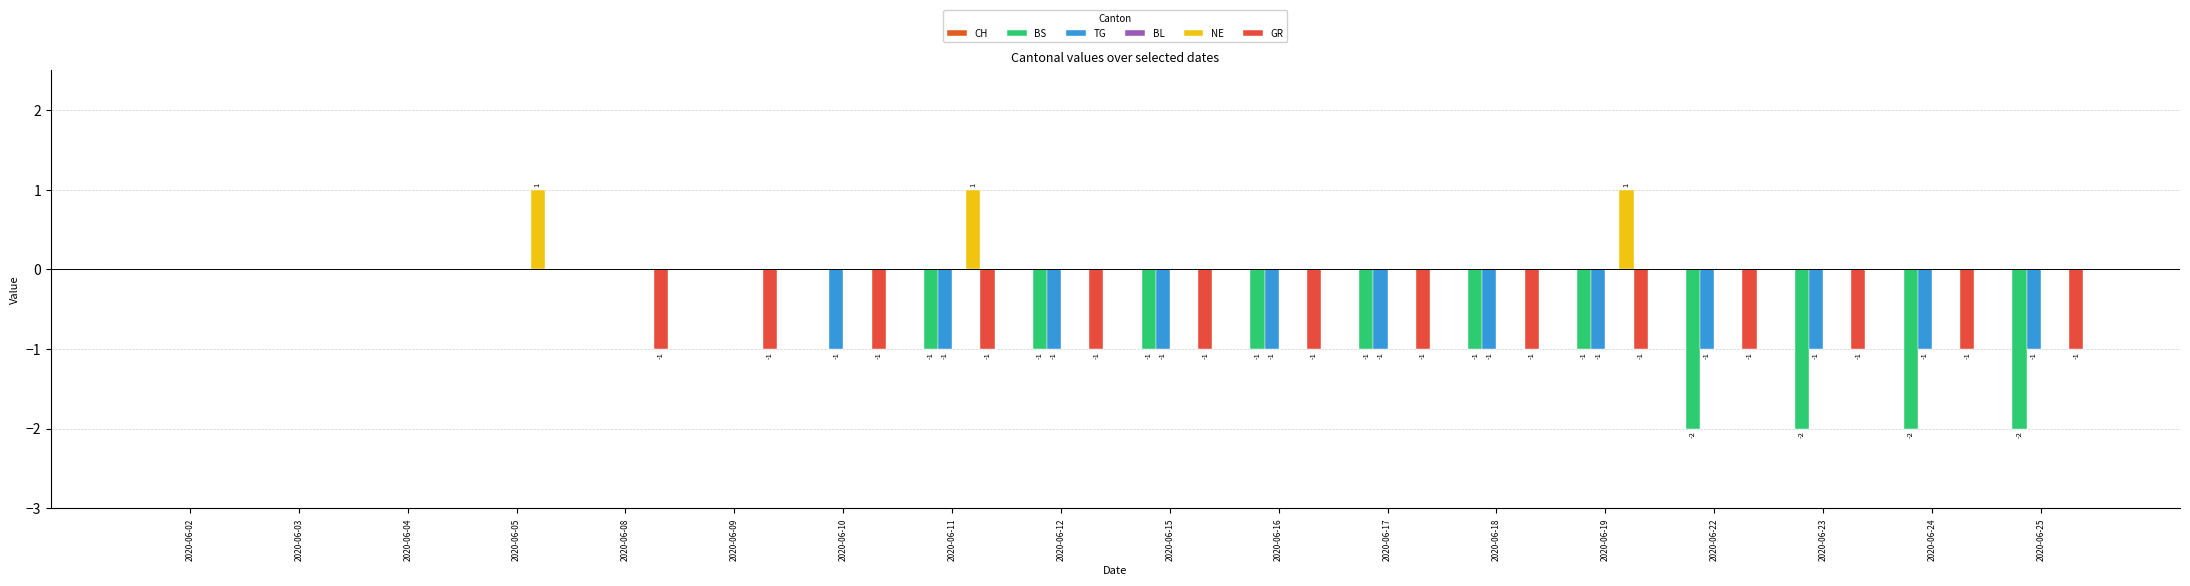

Rank the series by their maximum value, from lowest to highest.

CH, BS, TG, BL, GR, NE